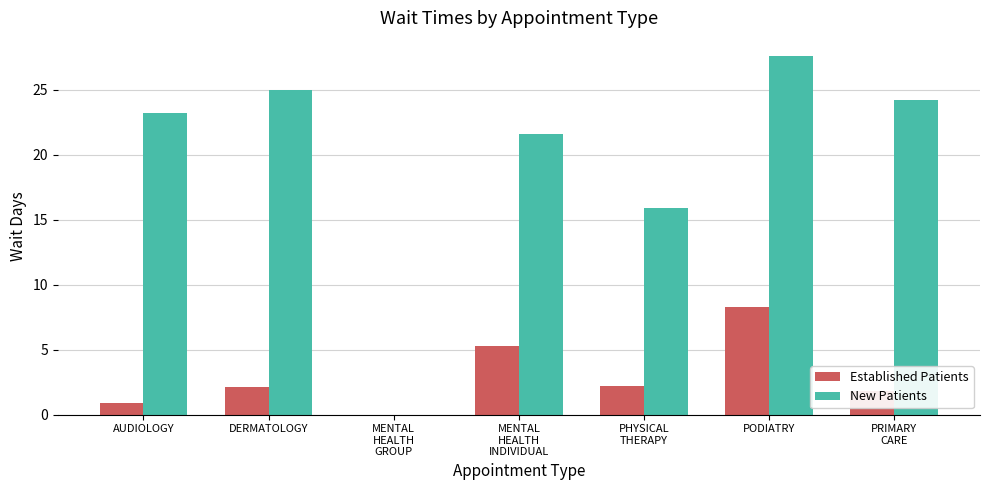

Which series has the largest total across all categories?

New Patients